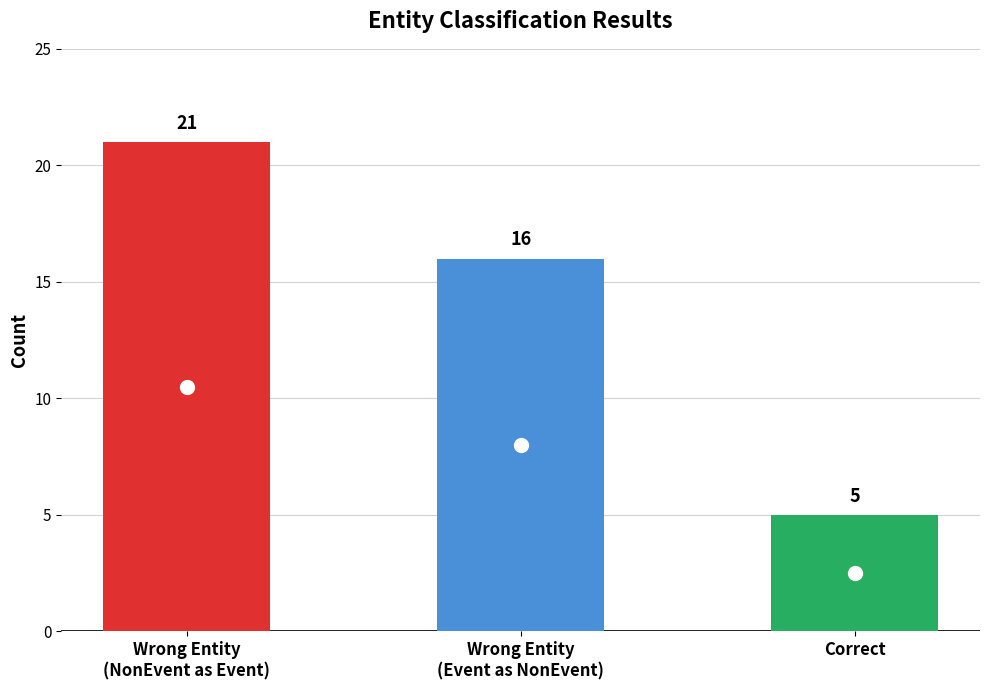

What is the sum of the values at Correct and Wrong Entity
(NonEvent as Event)?

26